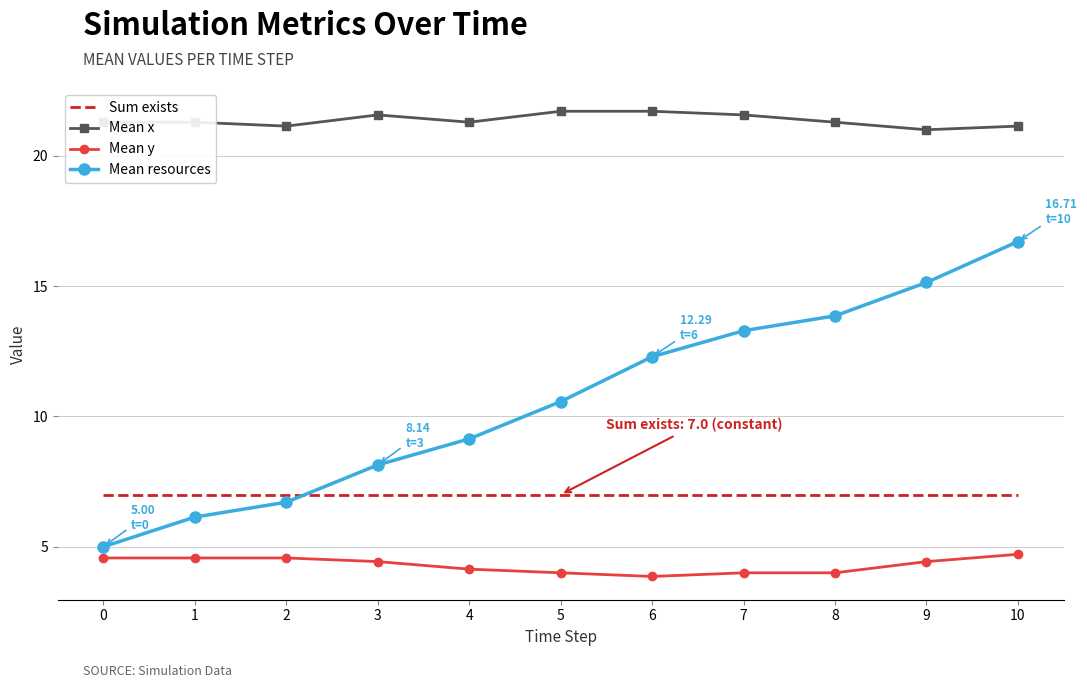

What is the minimum value shown in the chart?

3.9